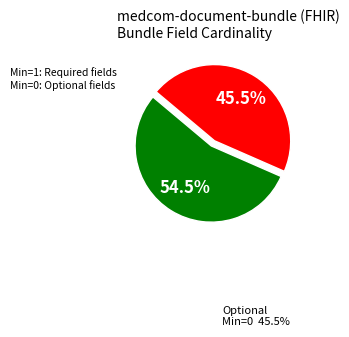

How many segments does this pie chart have?

2